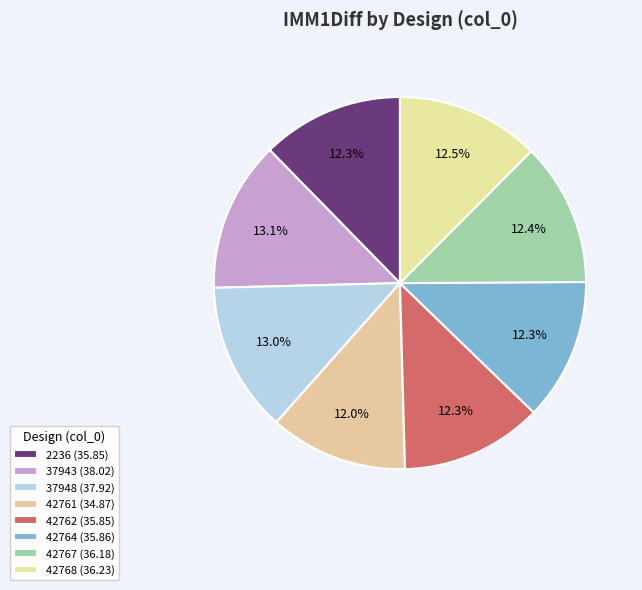

Is 42767 the majority of the pie?

No